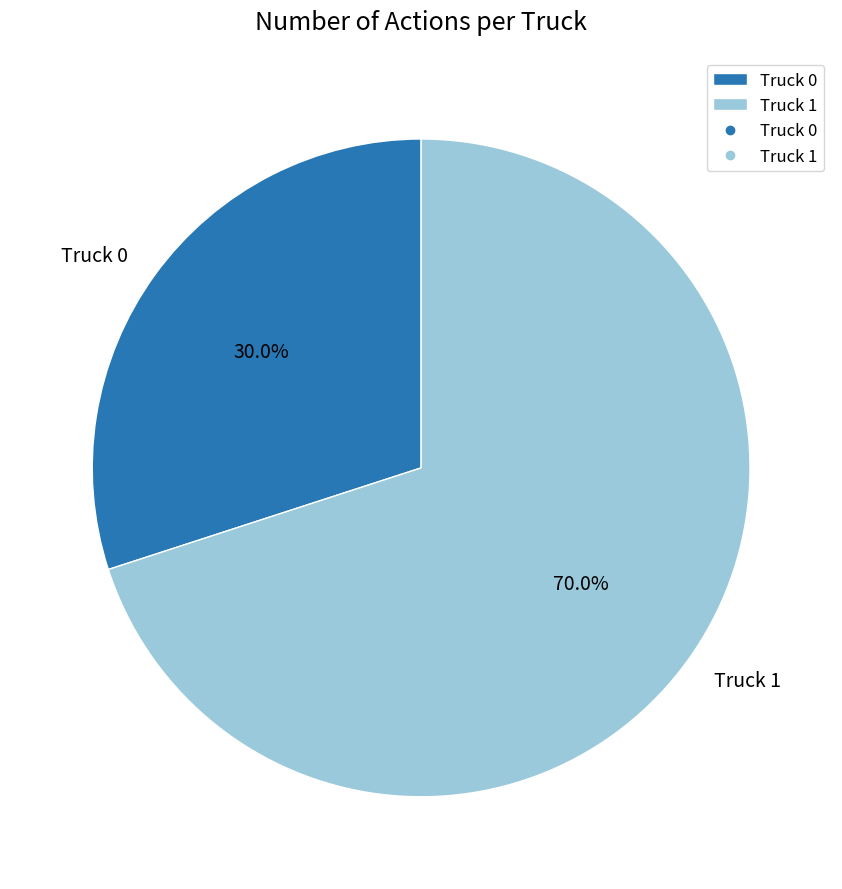

Count the number of slices in the pie.

2